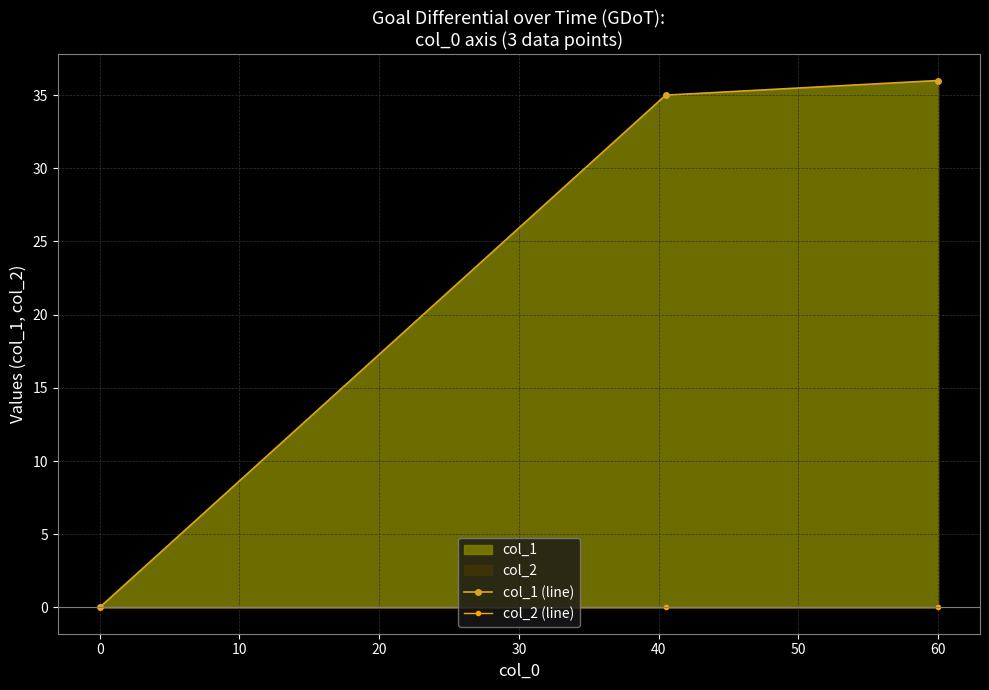

Which series has the largest total across all categories?

col_1 (line)